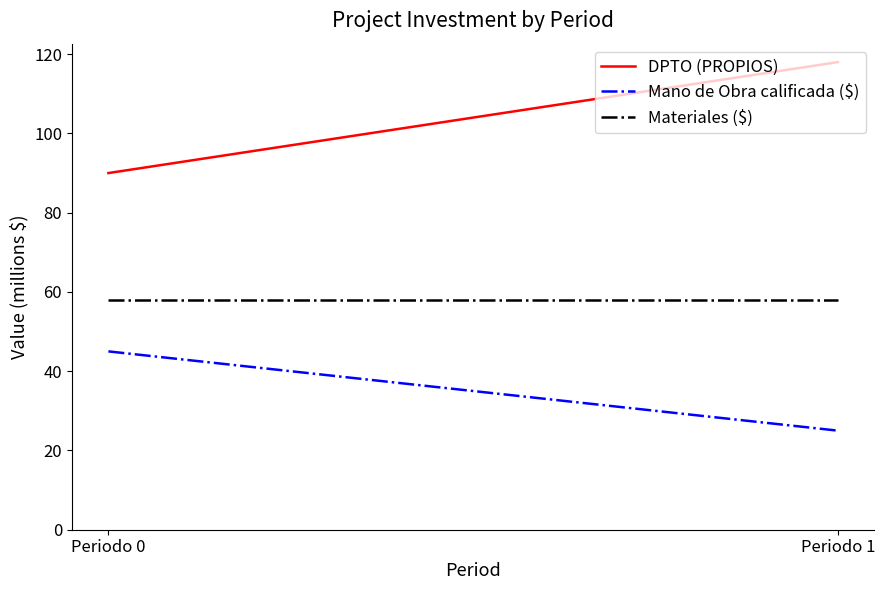

What is the difference between the Mano de Obra calificada ($) values at Periodo 0 and Periodo 1?

20